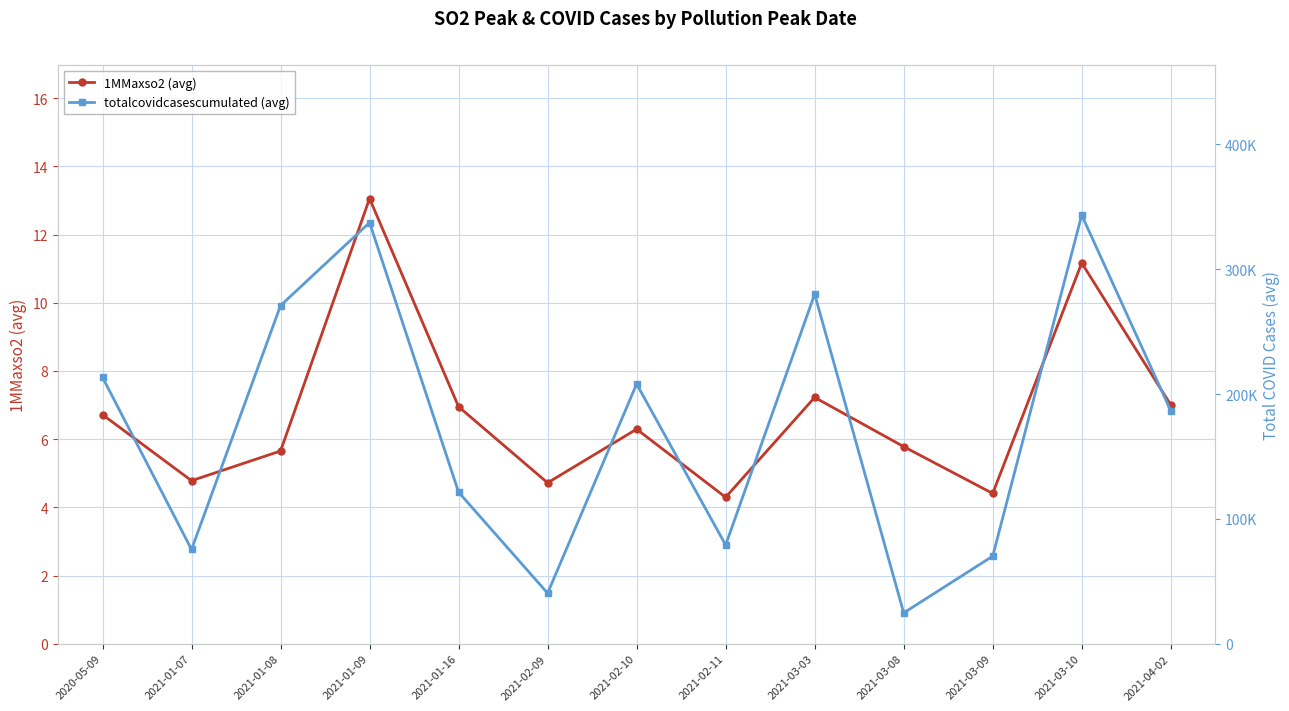

Is it true that 1MMaxso2 (avg) equals 5.7 at 2021-01-08?

True